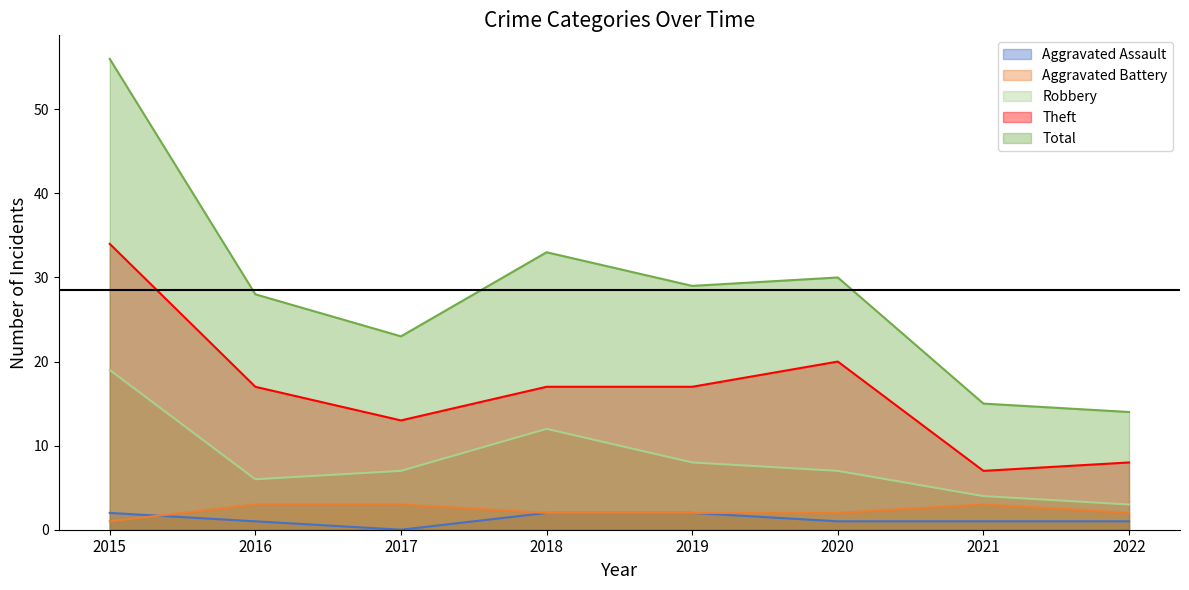

What is the minimum value for Robbery?

3